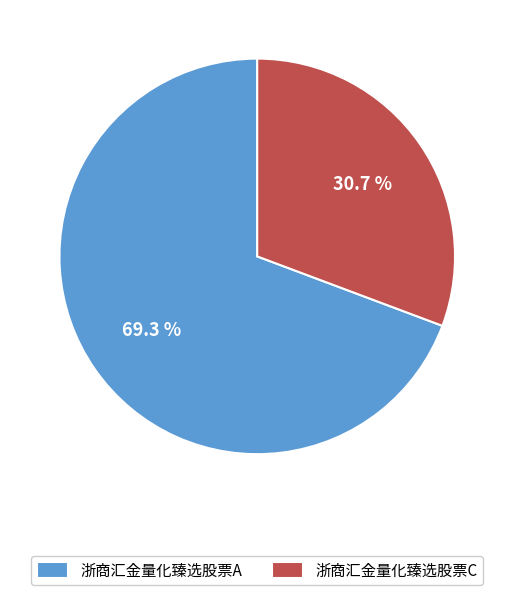

True or false: 浙商汇金量化臻选股票C accounts for 17% of the total.

False